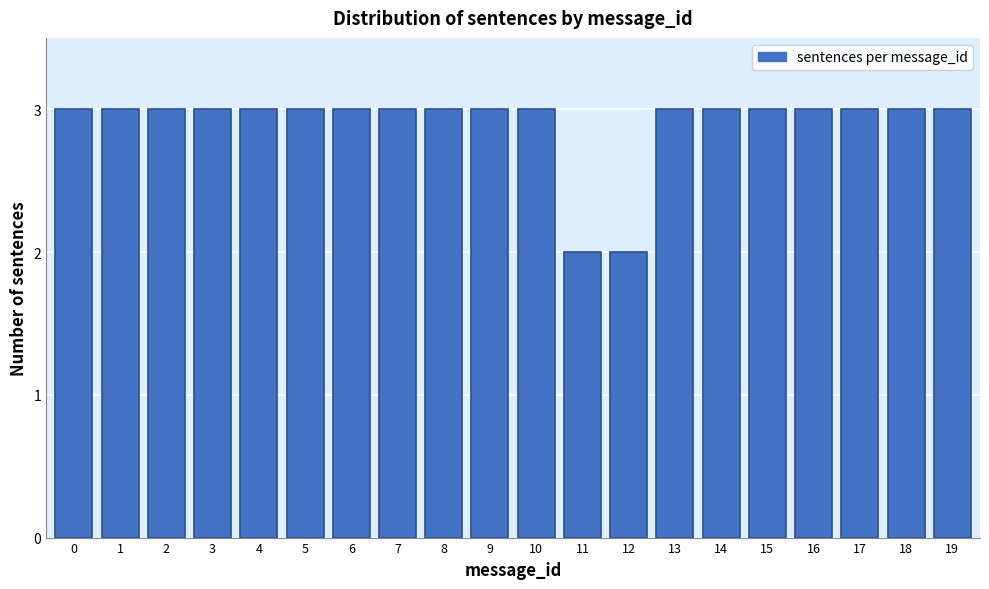

Reading left to right, what are all the values shown in this chart?

3	3	3	3	3	3	3	3	3	3	3	2	2	3	3	3	3	3	3	3